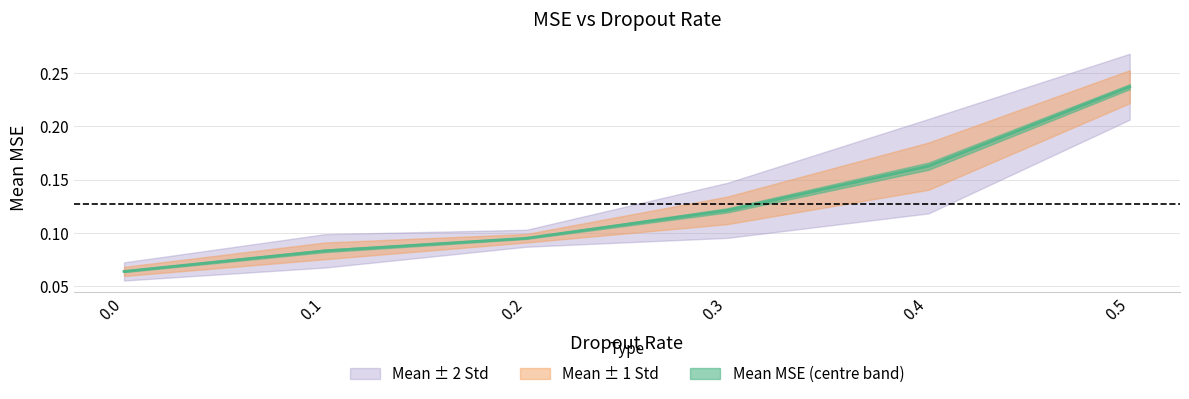

How many values are between 0 and 1?

6